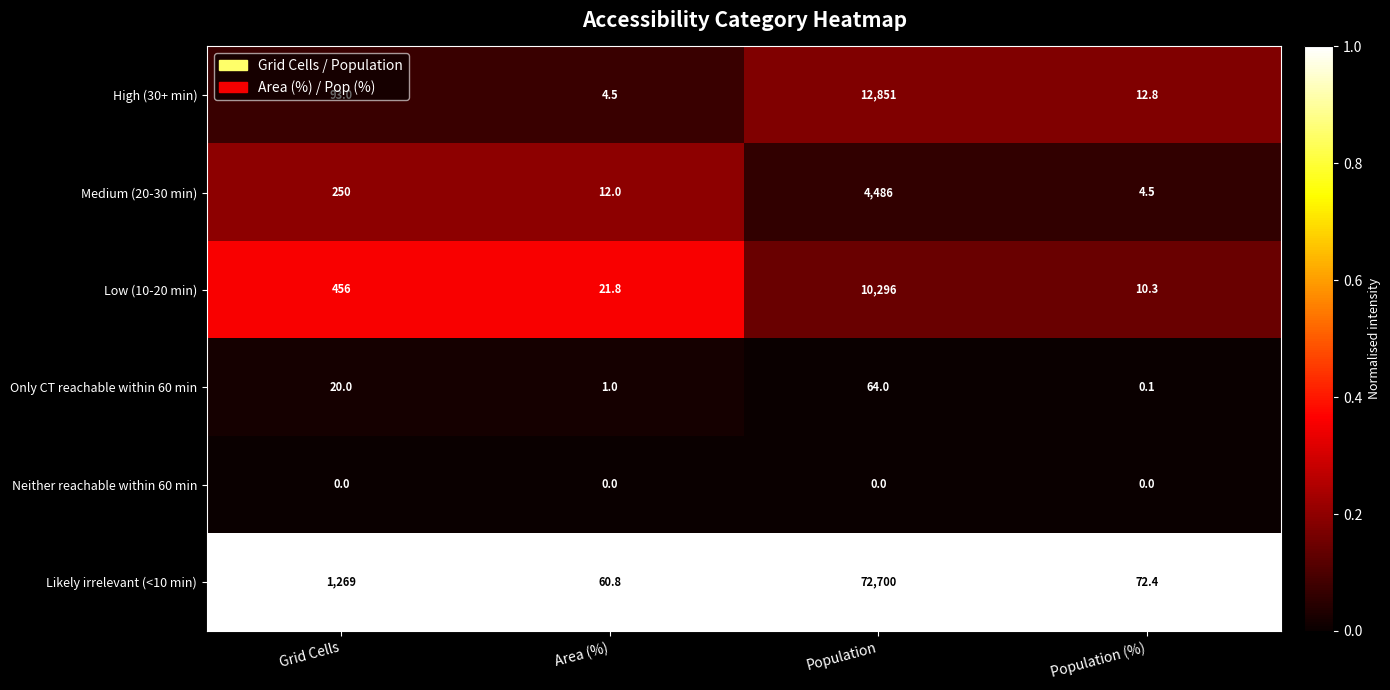

Count the number of categories in the chart.

4